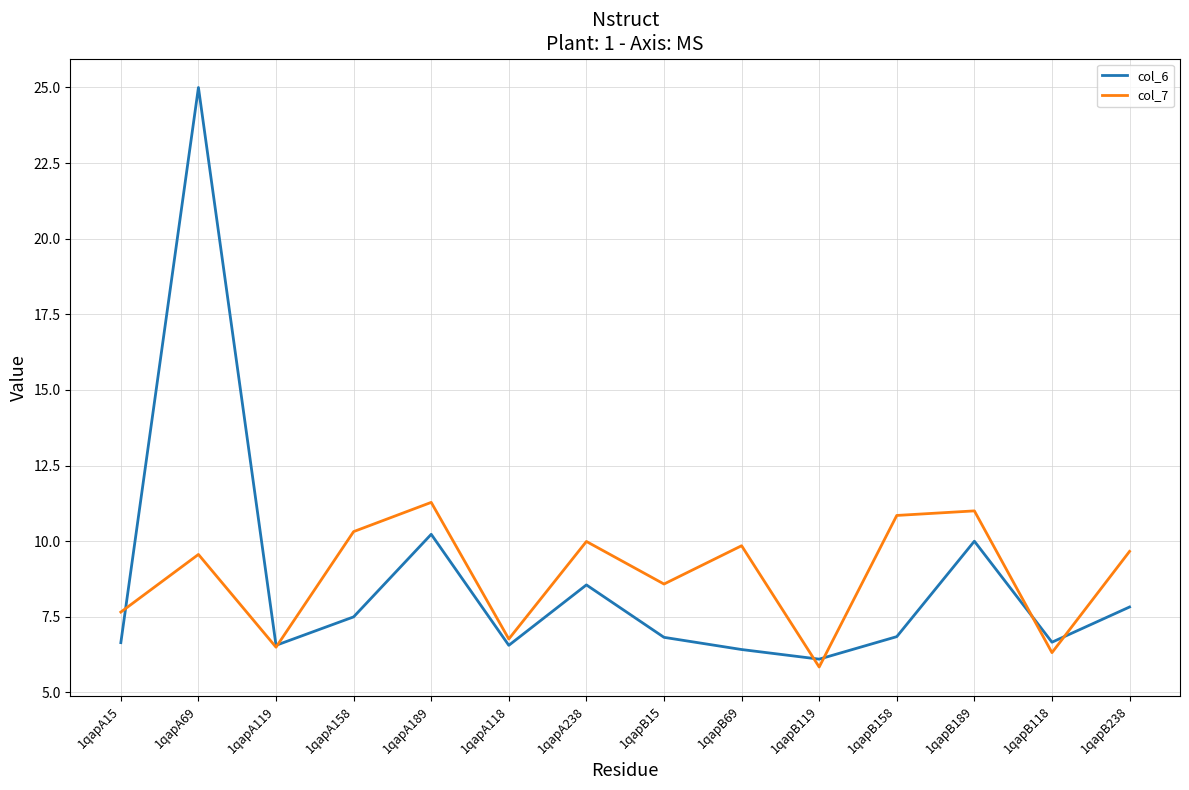

True or false: col_7 has more than 0 points higher than both neighbors.

True